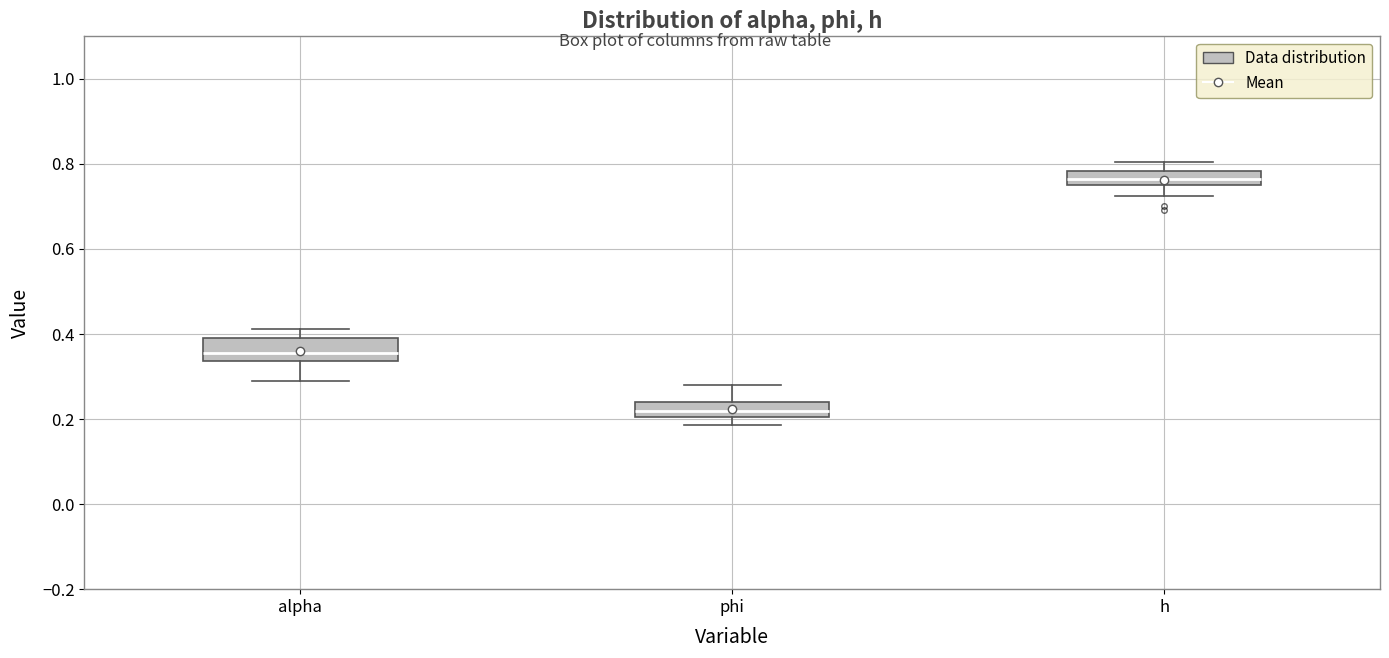

Which box's median line is the lowest?

phi